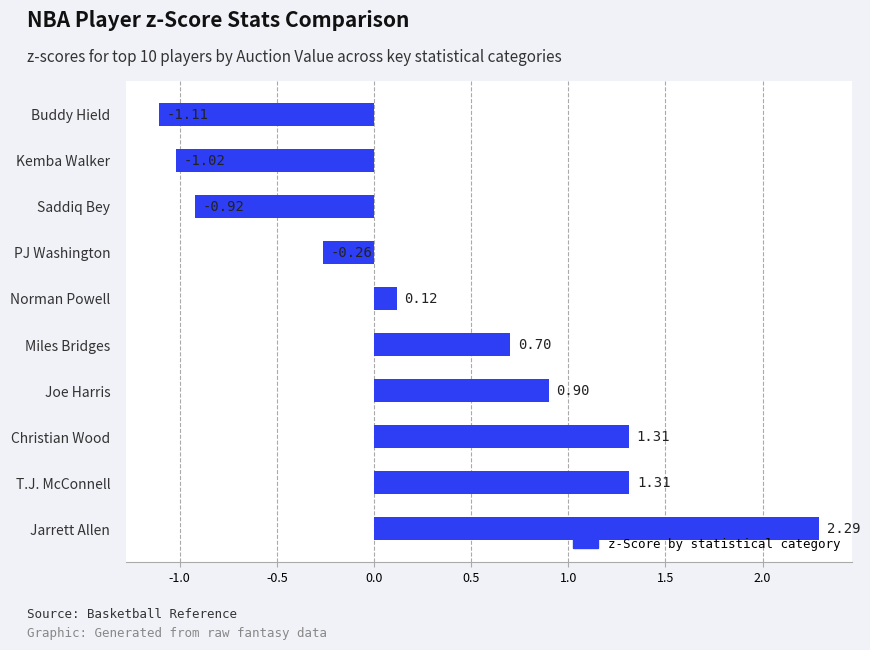

What is the difference between the values at Christian Wood and Joe Harris?

0.4